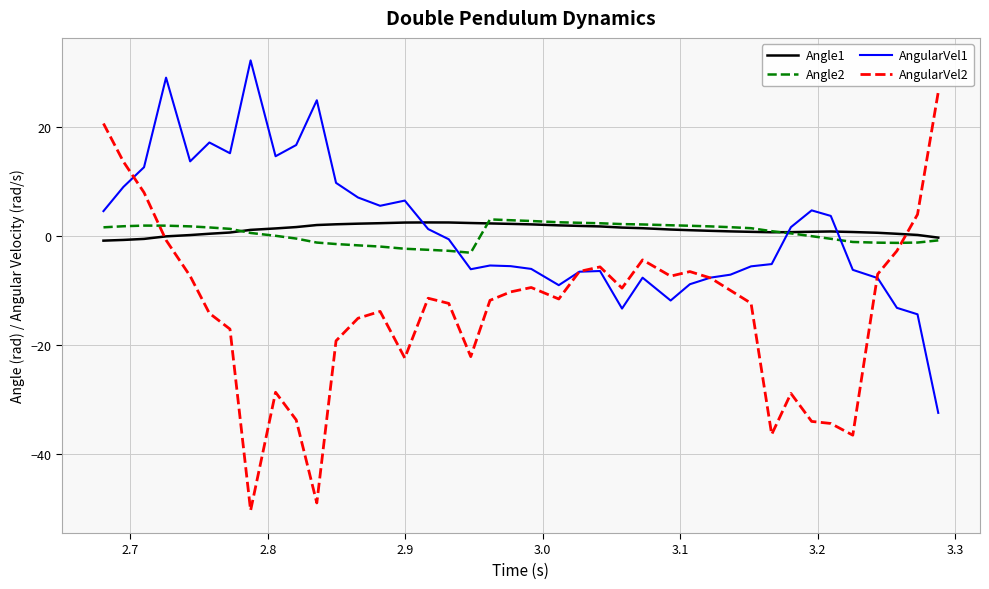

What is the difference between the maximum and minimum values in the AngularVel2 series?

76.8